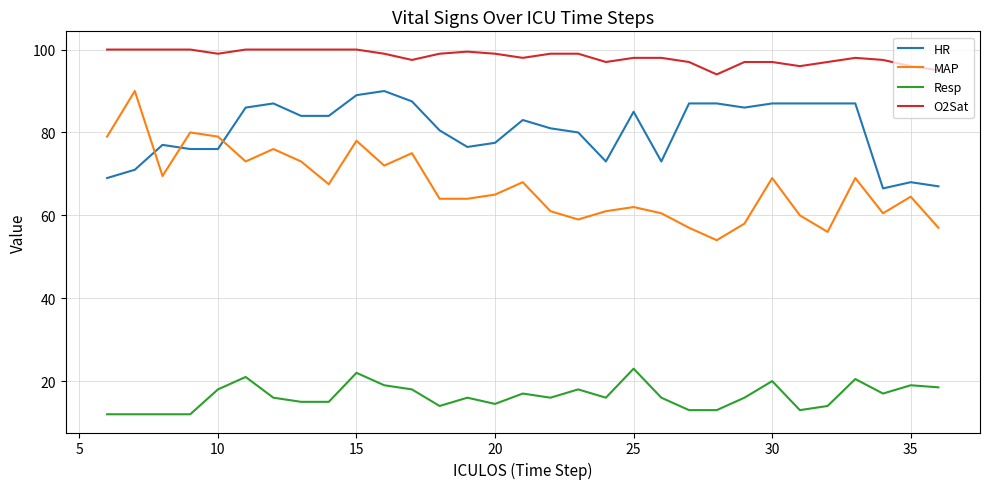

Which series has the largest total across all categories?

O2Sat